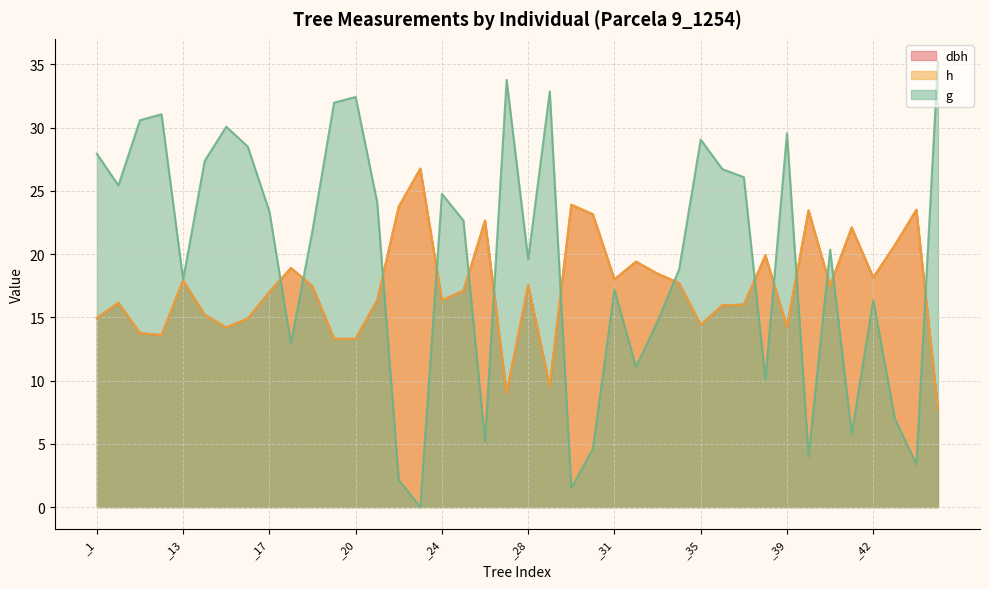

True or false: g has a value of 4.6 at _30.

True